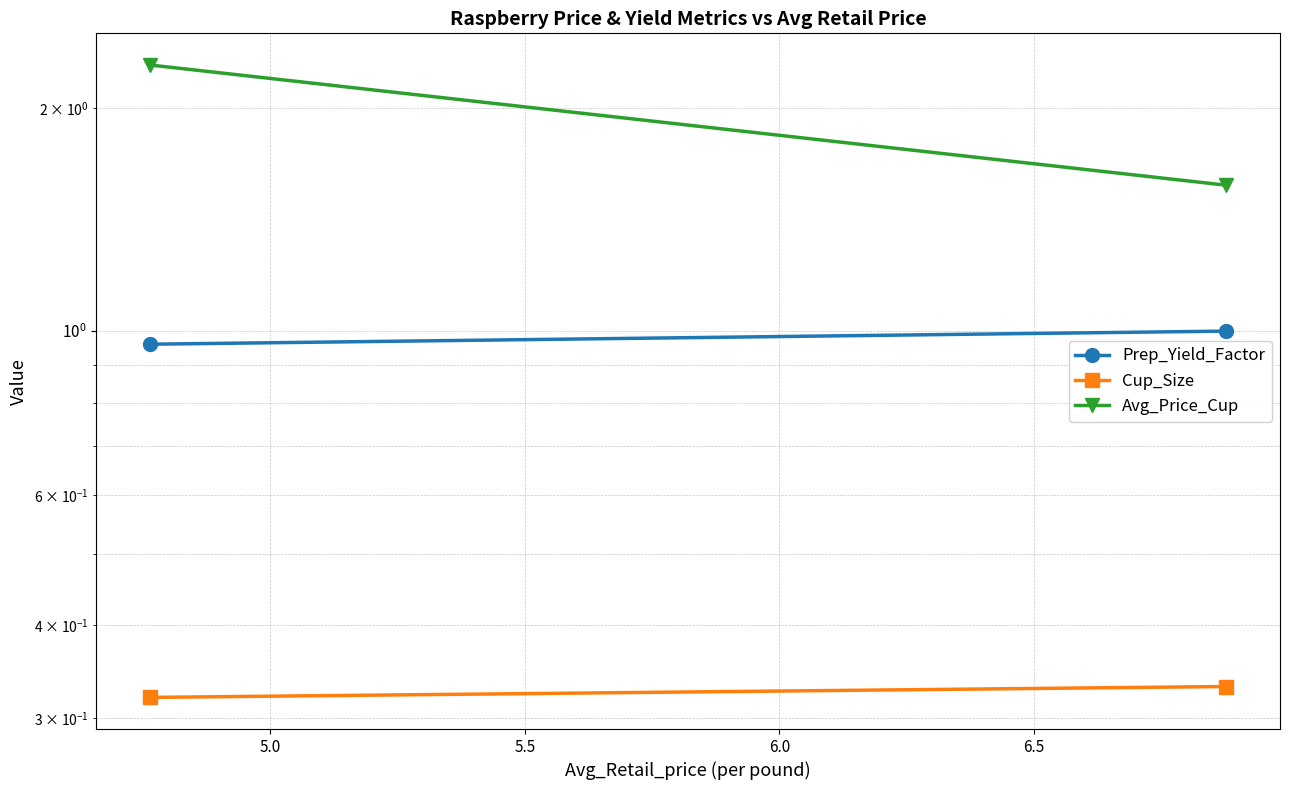

What is the maximum value for Cup_Size?

0.3